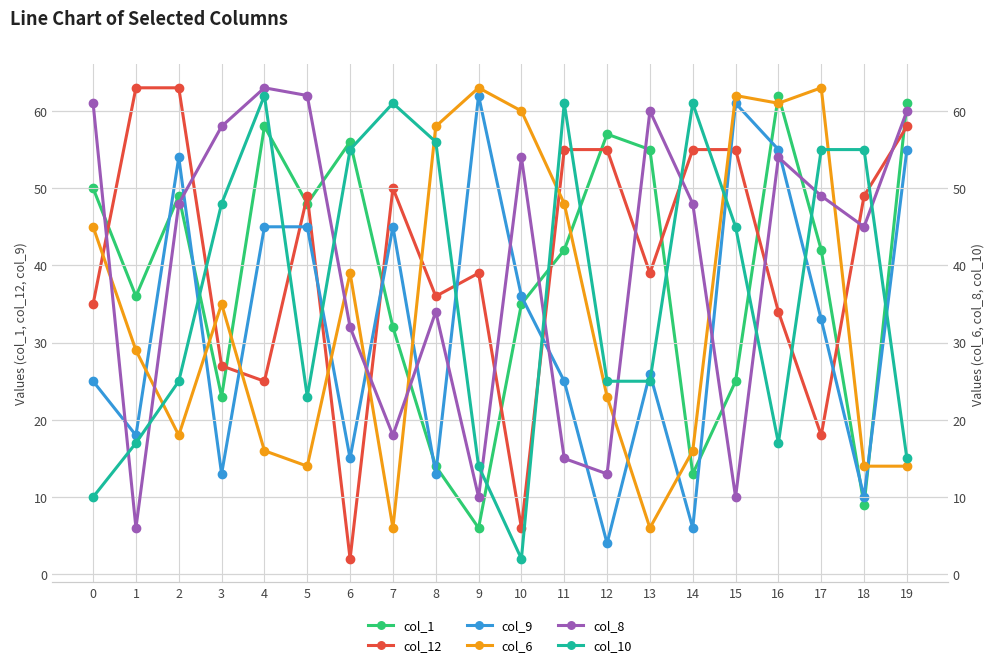

Reading right to left, extract all data points from this chart.

col_1: 61	9	42	62	25	13	55	57	42	35	6	14	32	56	48	58	23	49	36	50
col_12: 58	49	18	34	55	55	39	55	55	6	39	36	50	2	49	25	27	63	63	35
col_9: 55	10	33	55	61	6	26	4	25	36	62	13	45	15	45	45	13	54	18	25
col_6: 14	14	63	61	62	16	6	23	48	60	63	58	6	39	14	16	35	18	29	45
col_8: 60	45	49	54	10	48	60	13	15	54	10	34	18	32	62	63	58	48	6	61
col_10: 15	55	55	17	45	61	25	25	61	2	14	56	61	55	23	62	48	25	17	10